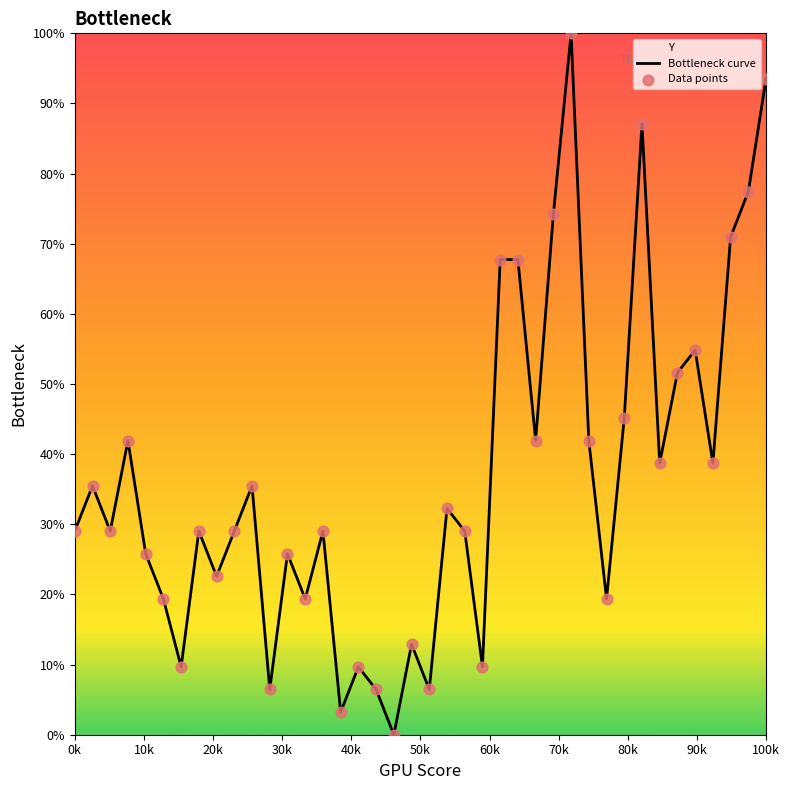

Which series has the largest total across all categories?

Bottleneck curve